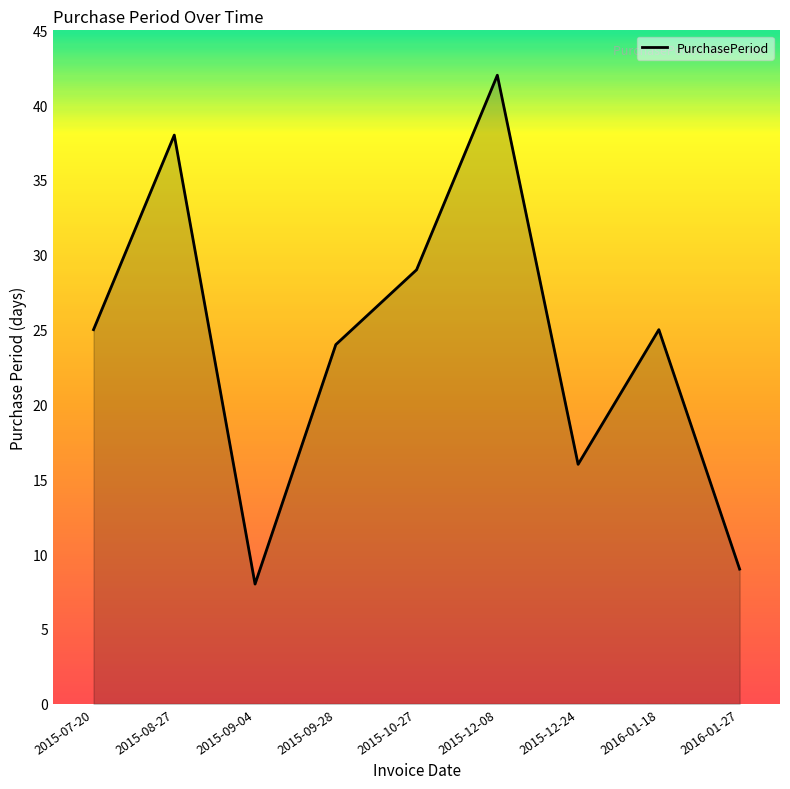

Between 2015-09-28 and 2015-09-04, which is larger?

2015-09-28